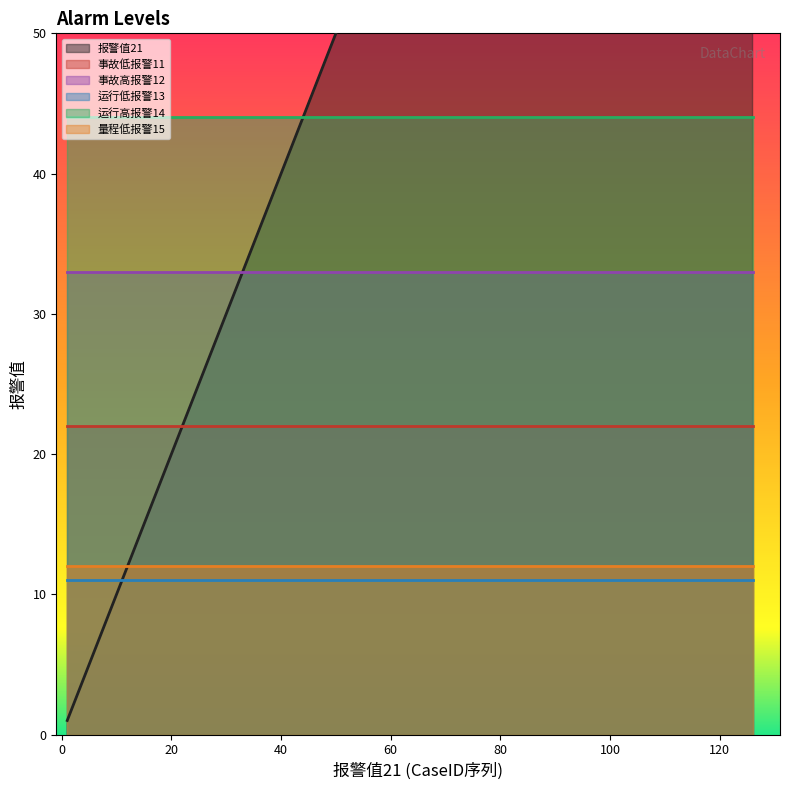

True or false: 运行低报警13 and 事故低报警11 intersect in this chart.

False